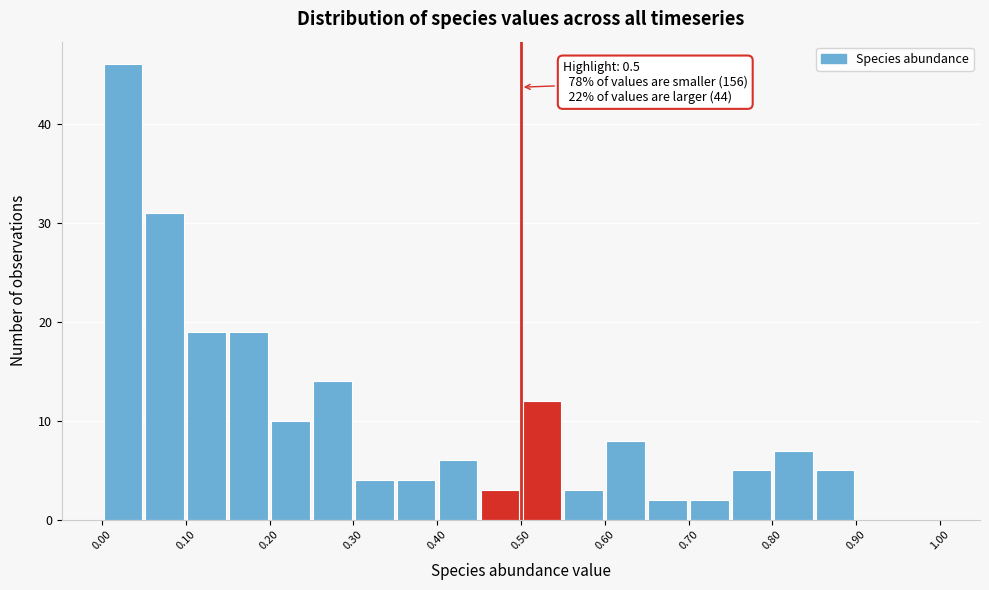

Over which range of the x-axis is the bar tallest?

0.00 to 0.05